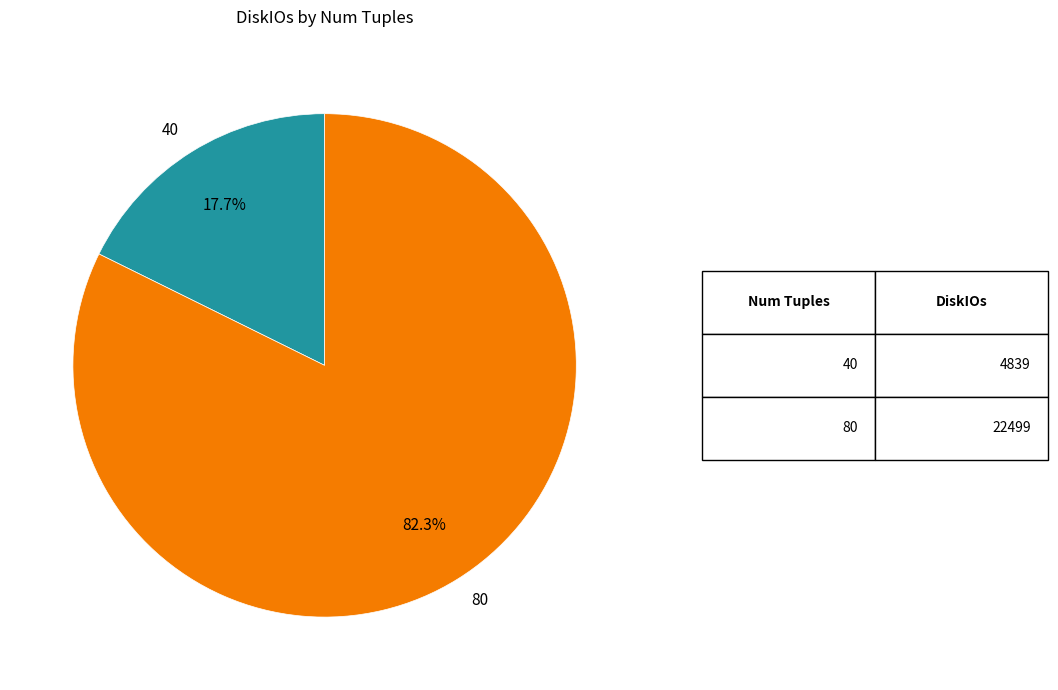

Which category has the biggest portion of the pie?

80